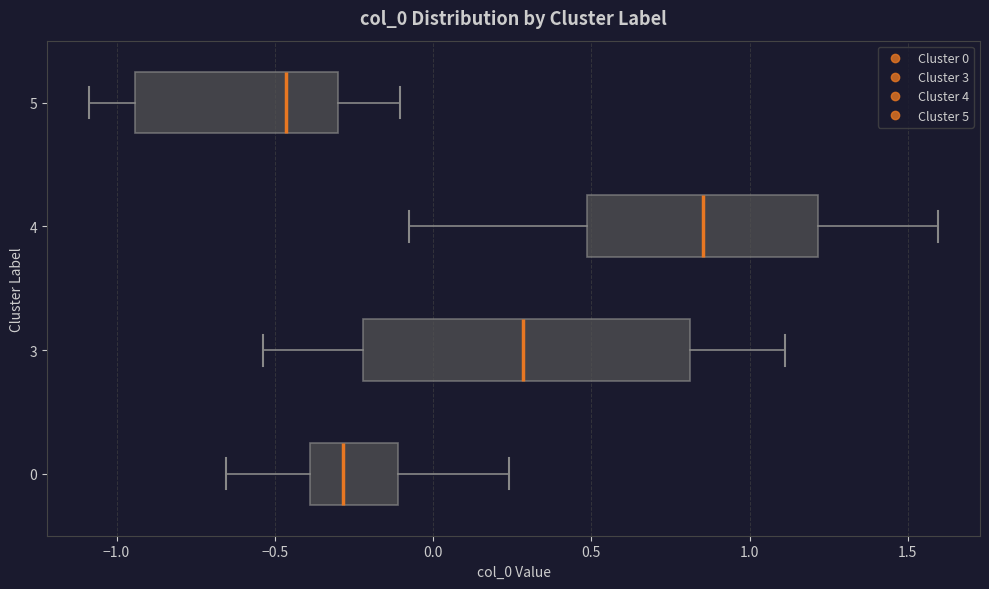

Reading bottom to top, transcribe this box plot: for each box, give where its median line is, the range the box spans, and where its two whiskers end, as read against the x-axis. The values are not printed on the chart, so give them approximately, as read against the axis.

0: median -0.30, box -0.40 to -0.10, whiskers -0.65 to 0.25
3: median 0.30, box -0.20 to 0.80, whiskers -0.55 to 1.10
4: median 0.85, box 0.50 to 1.20, whiskers -0.10 to 1.60
5: median -0.45, box -0.95 to -0.30, whiskers -1.10 to -0.10